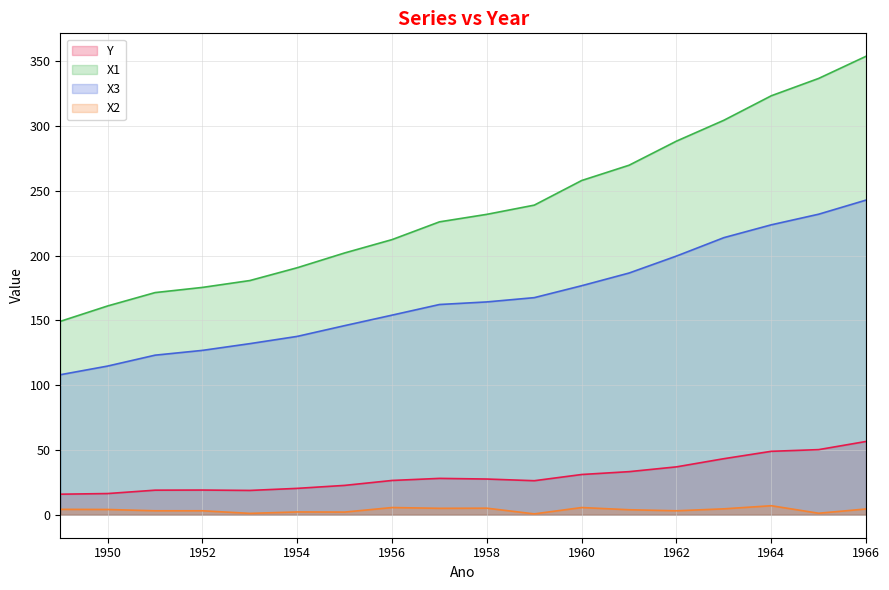

True or false: X2 and X3 intersect in this chart.

False